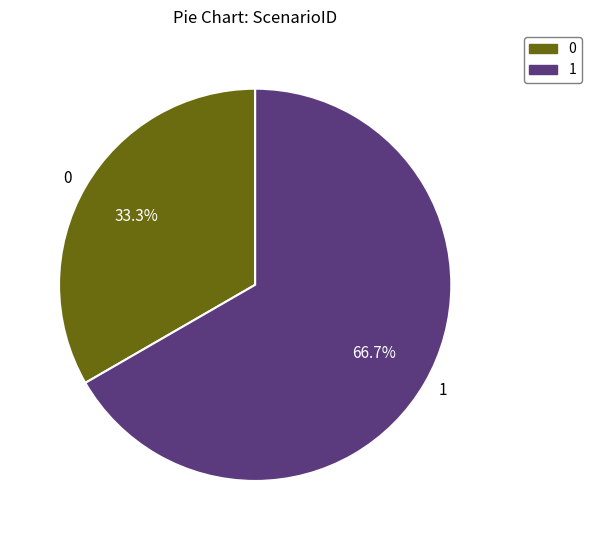

How many segments does this pie chart have?

2